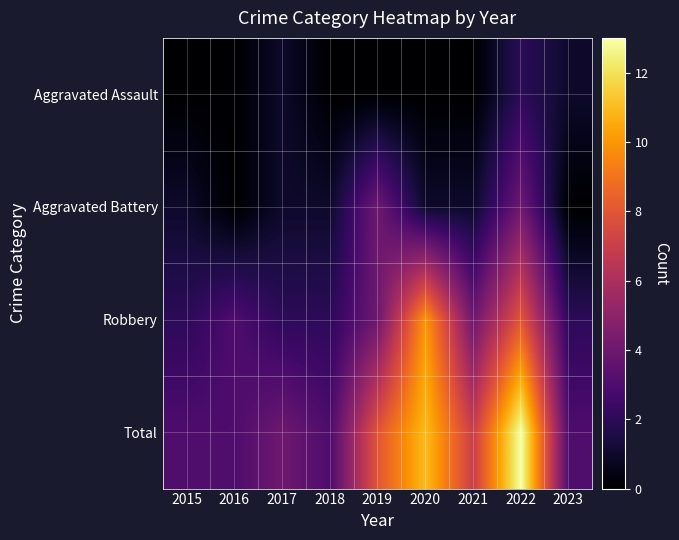

Reading right to left, what are all the values shown in this chart?

Aggravated Assault: 2023=1	2022=2	2021=0	2020=0	2019=0	2018=0	2017=1	2016=0	2015=0
Aggravated Battery: 2023=0	2022=4	2021=1	2020=1	2019=4	2018=1	2017=1	2016=0	2015=1
Robbery: 2023=2	2022=8	2021=4	2020=10	2019=4	2018=2	2017=2	2016=3	2015=2
Total: 2023=3	2022=13	2021=7	2020=11	2019=8	2018=3	2017=4	2016=3	2015=3